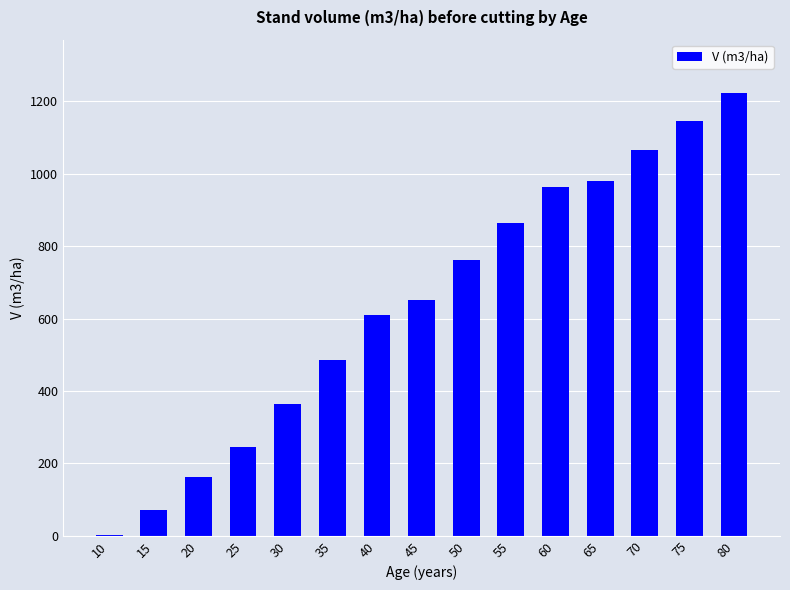

What is the greatest value displayed?

1223.4